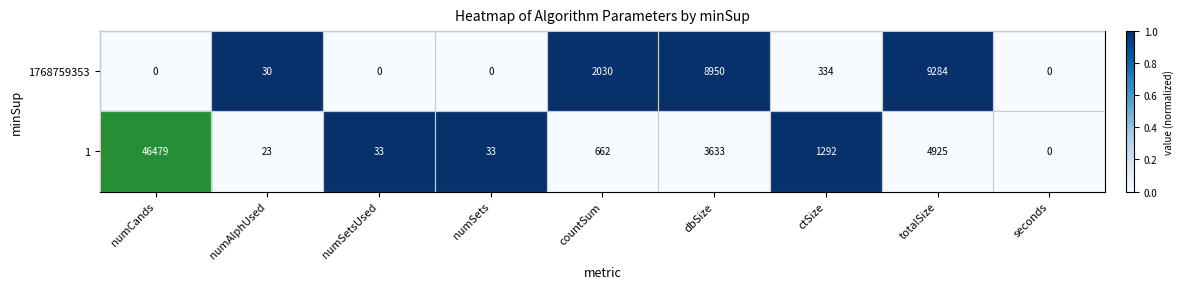

The 1 series shows 7124 at totalSize. True or false?

False